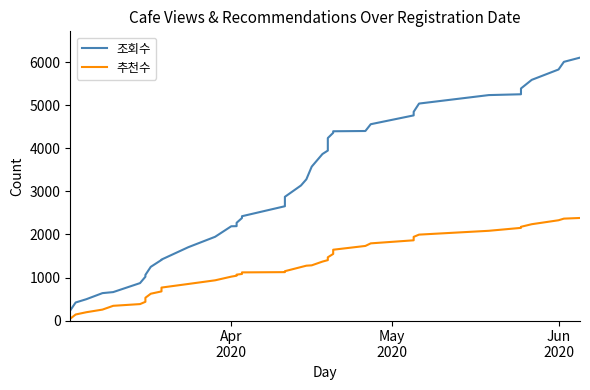

What is the sum of all 추천수 values?

50087